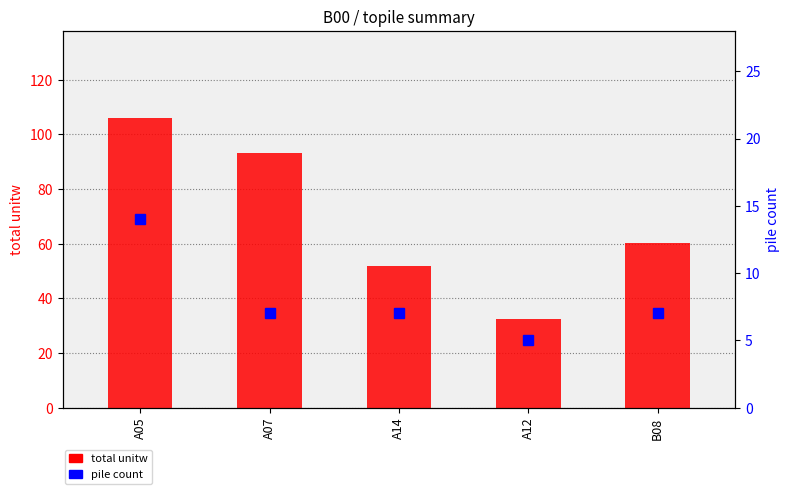

What are all the series names shown in the legend?

total unitw, pile count